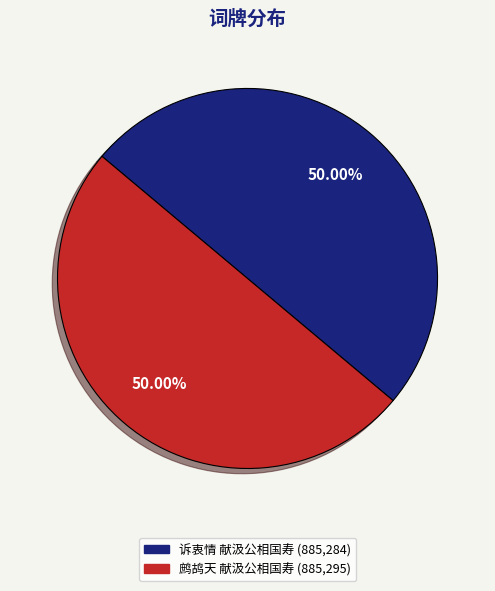

How many slices are in this pie chart?

2